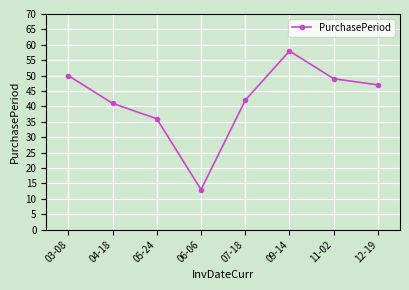

Where is the first local maximum?

09-14